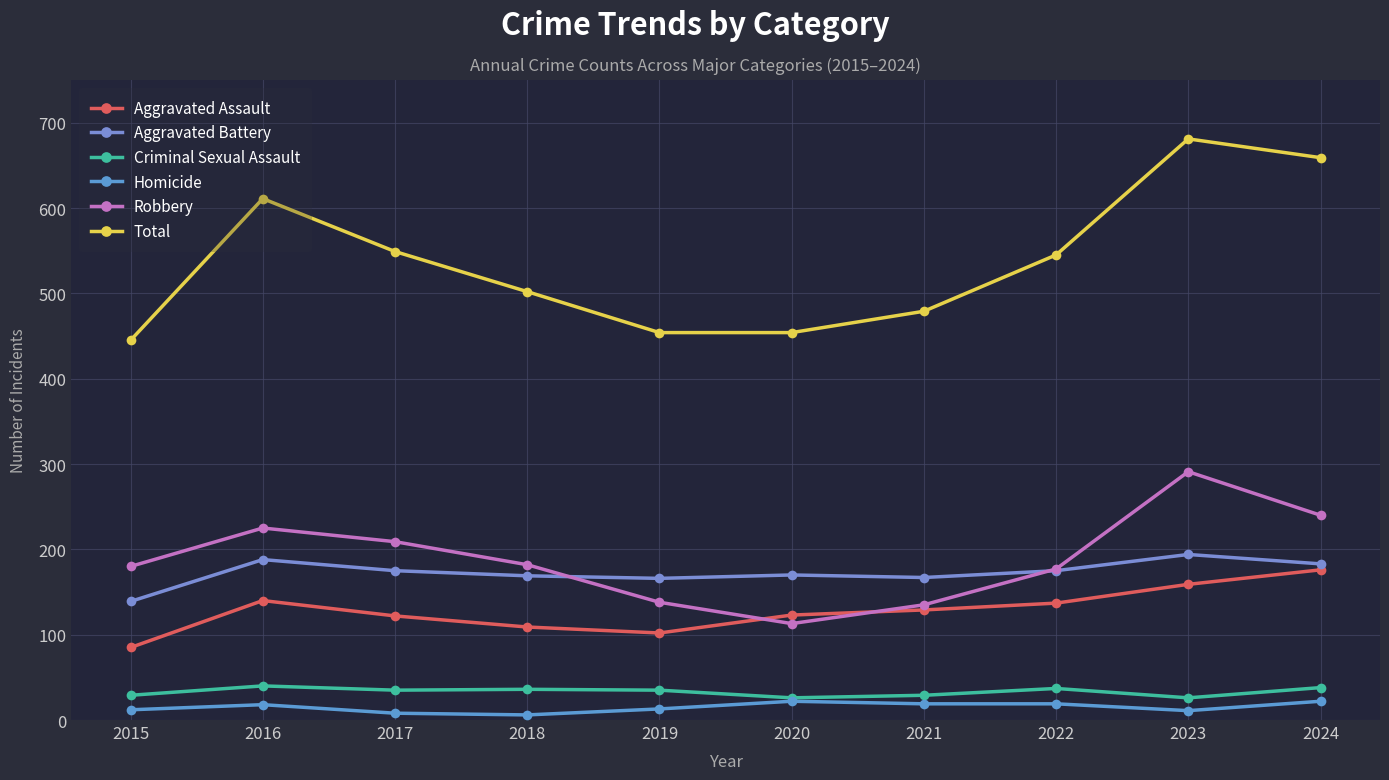

Count the number of categories in the chart.

10